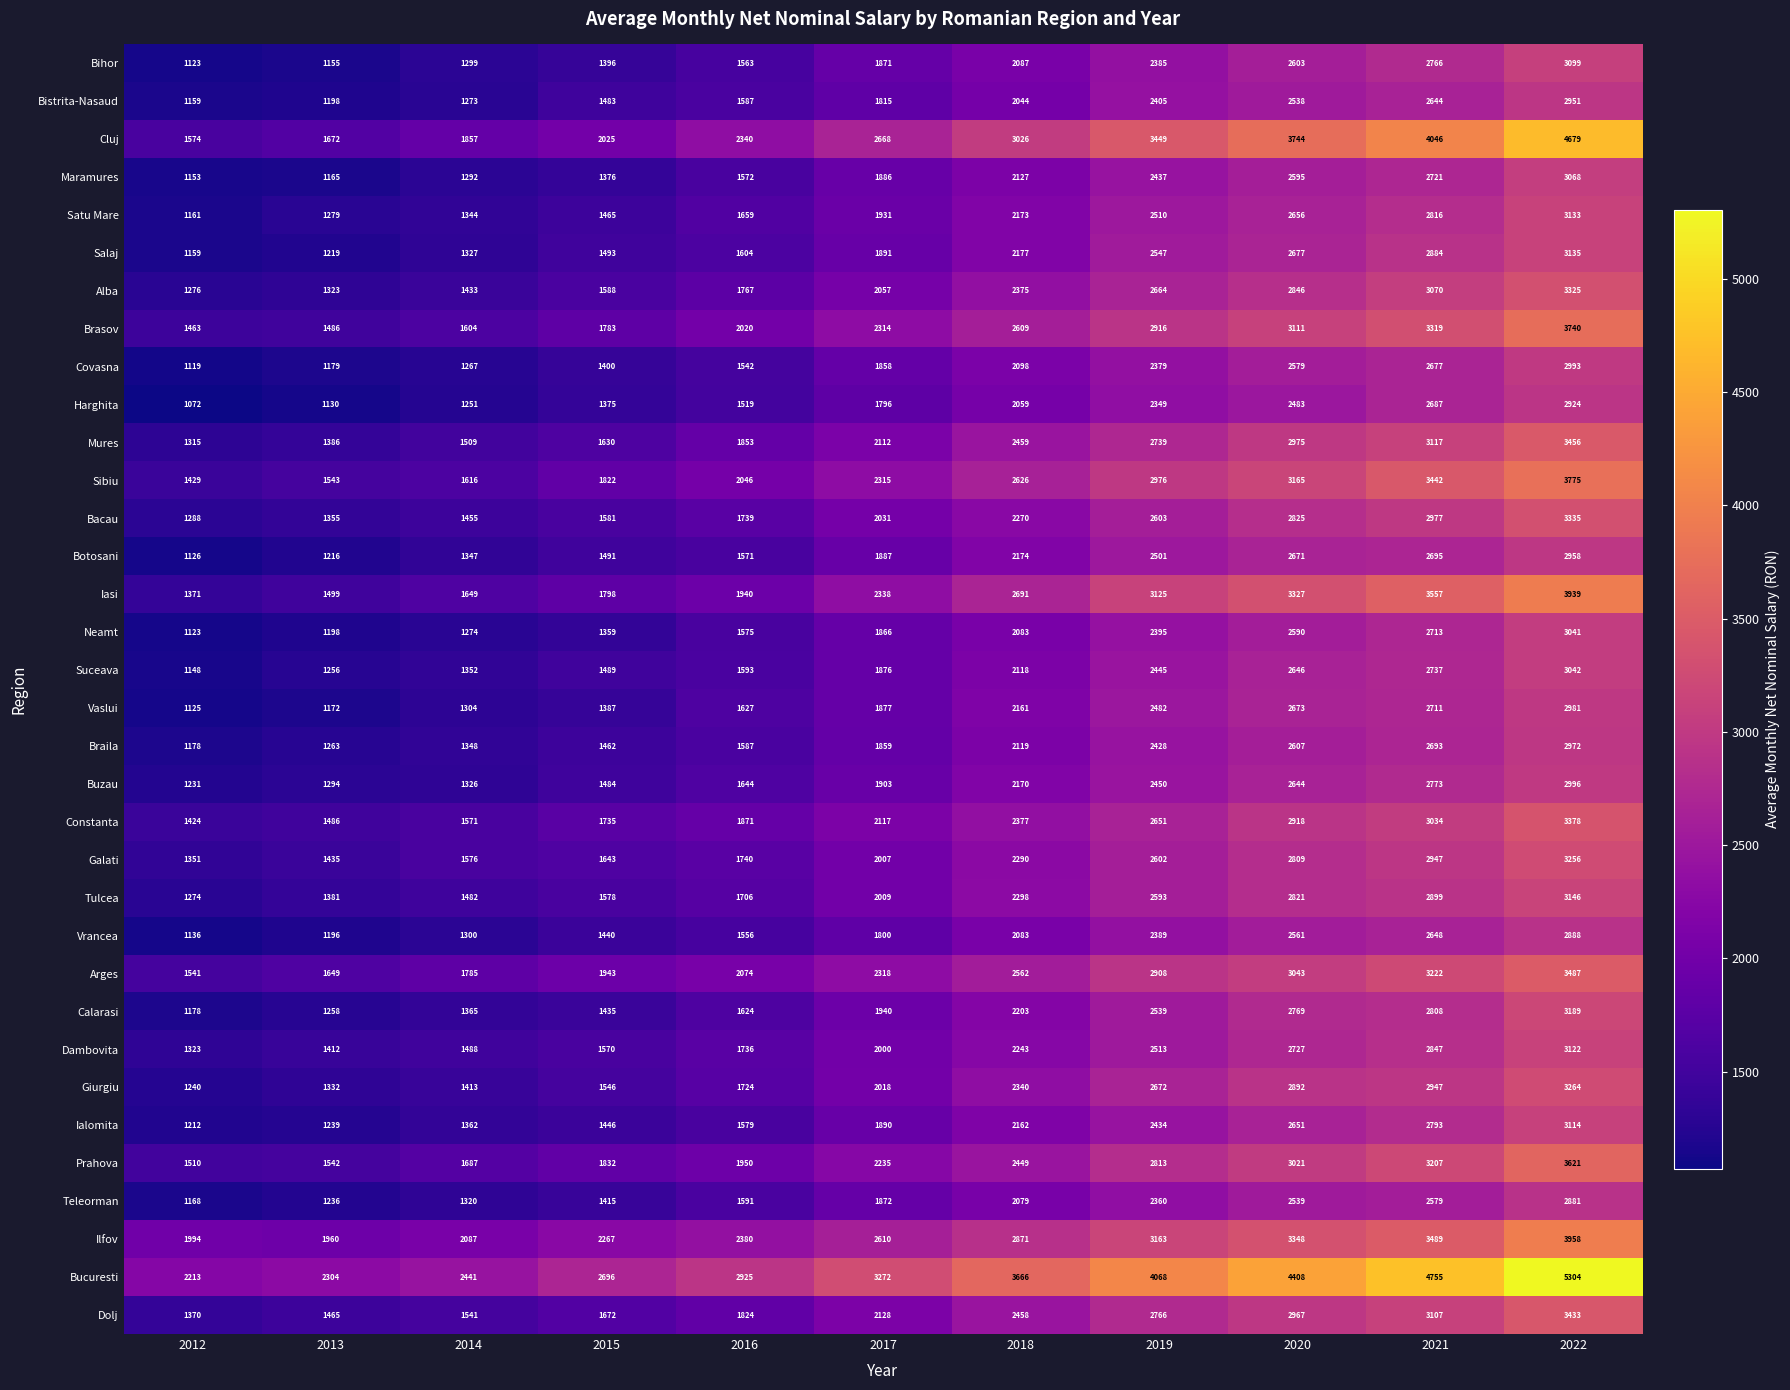

At which label does Alba reach its minimum?

2012